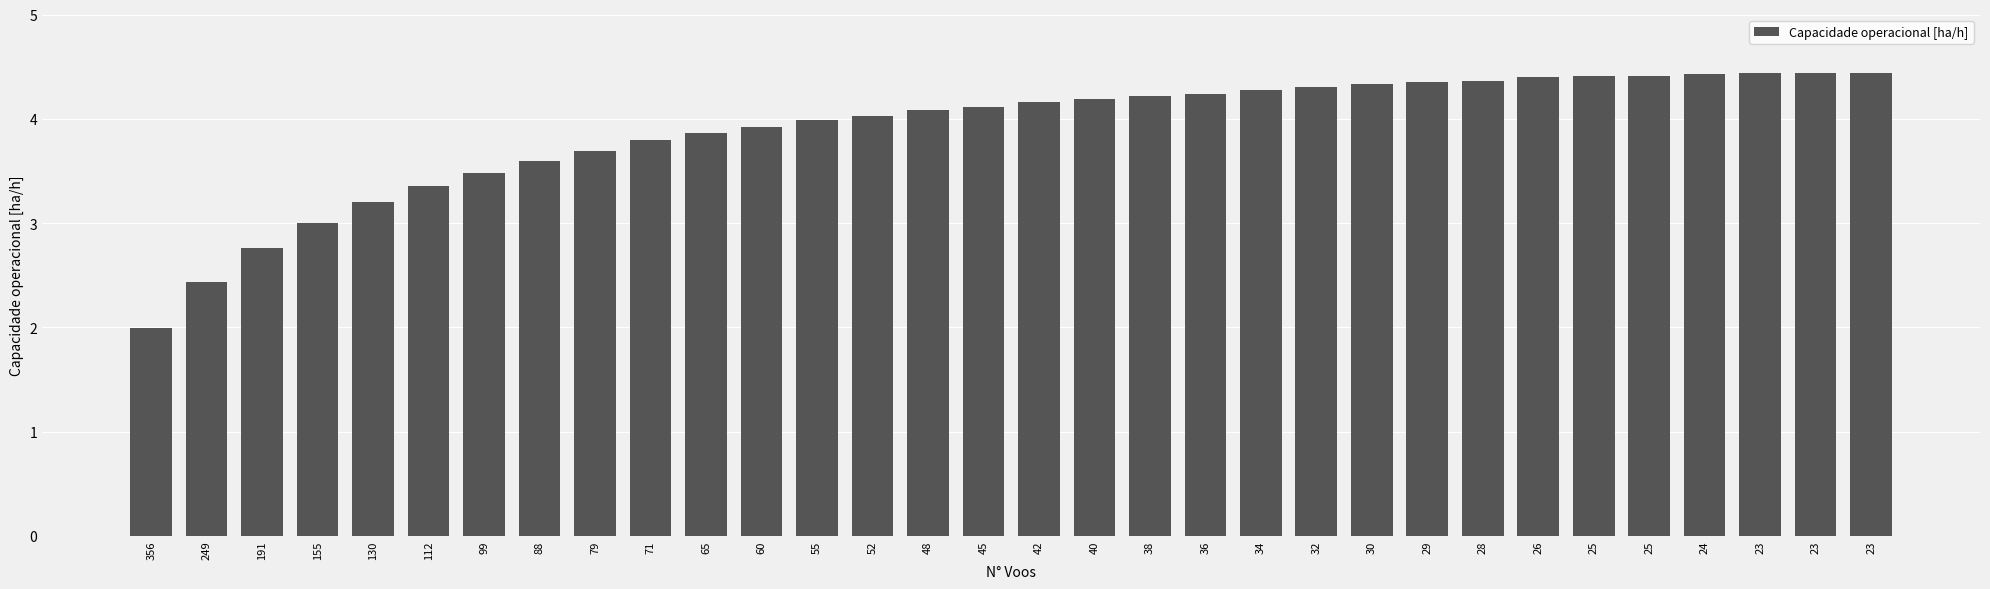

The chart shows a value of 2.8 at 191. True or false?

True